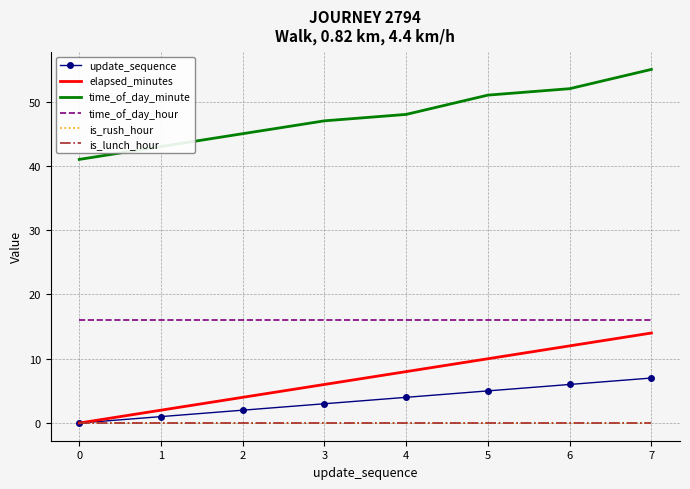

Is this an area chart (filled region under the line)?

No